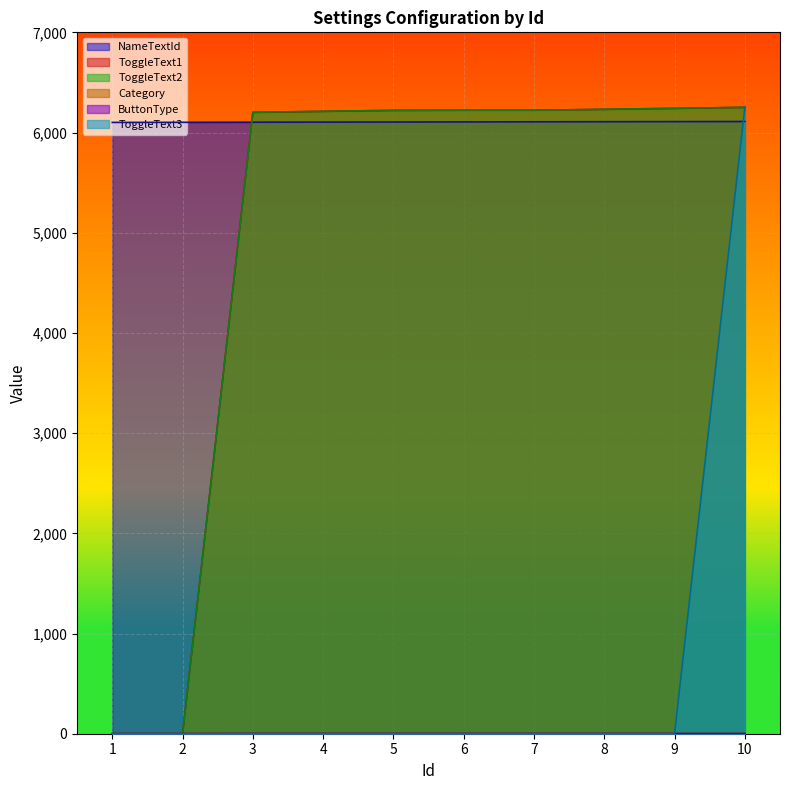

Where is NameTextId nearest to the value 6105?

5